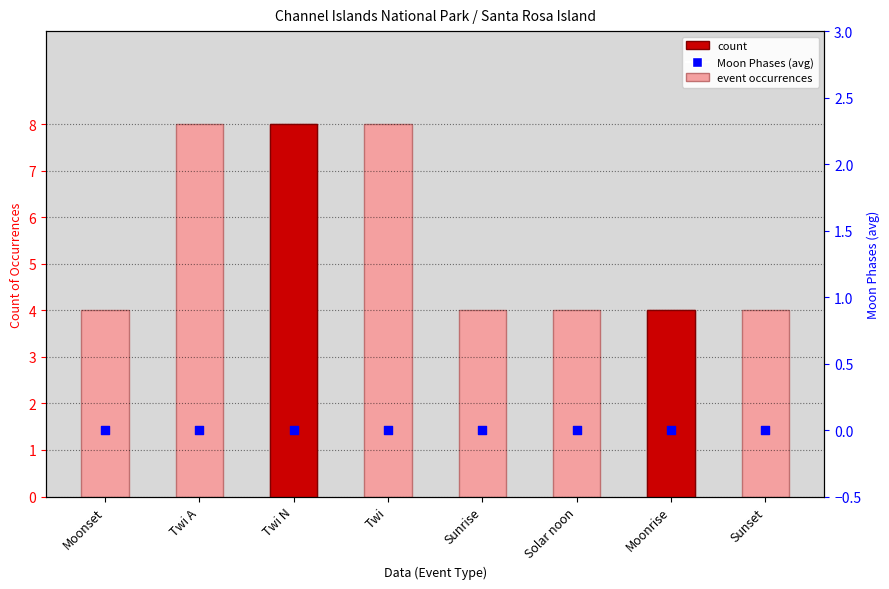

Which series has the largest total across all categories?

count